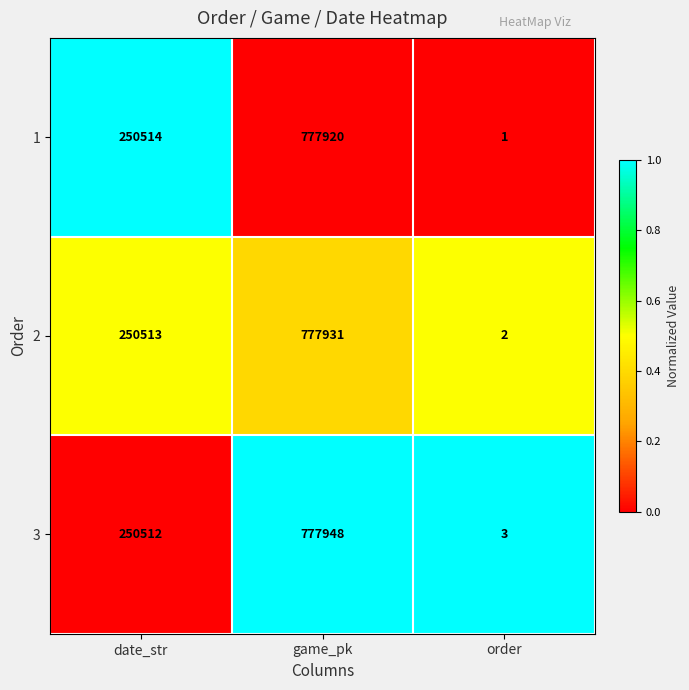

Which series has the largest range (max minus min)?

3